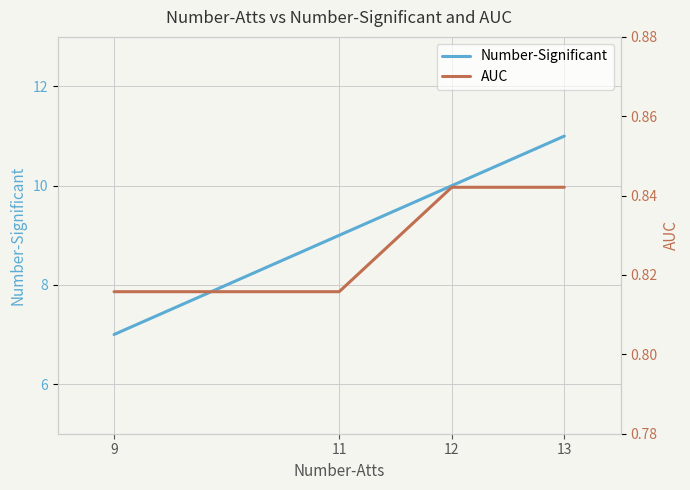

True or false: Number-Significant has more than 1 interior local peaks.

False